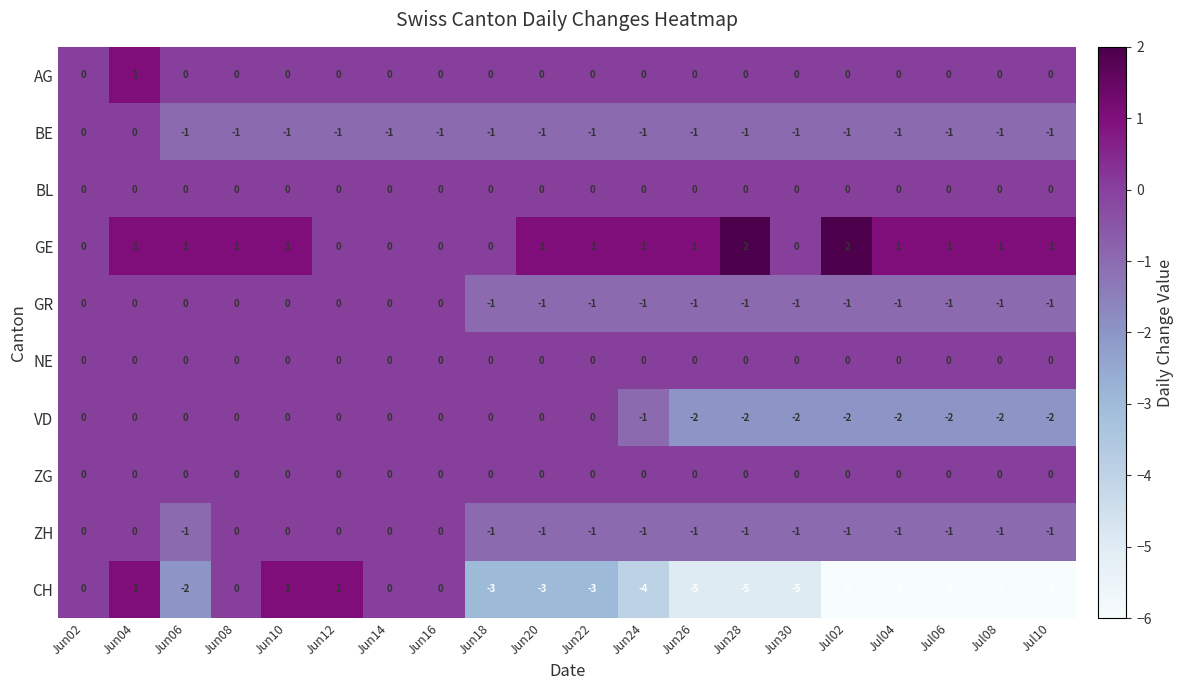

What is the greatest value displayed?

2